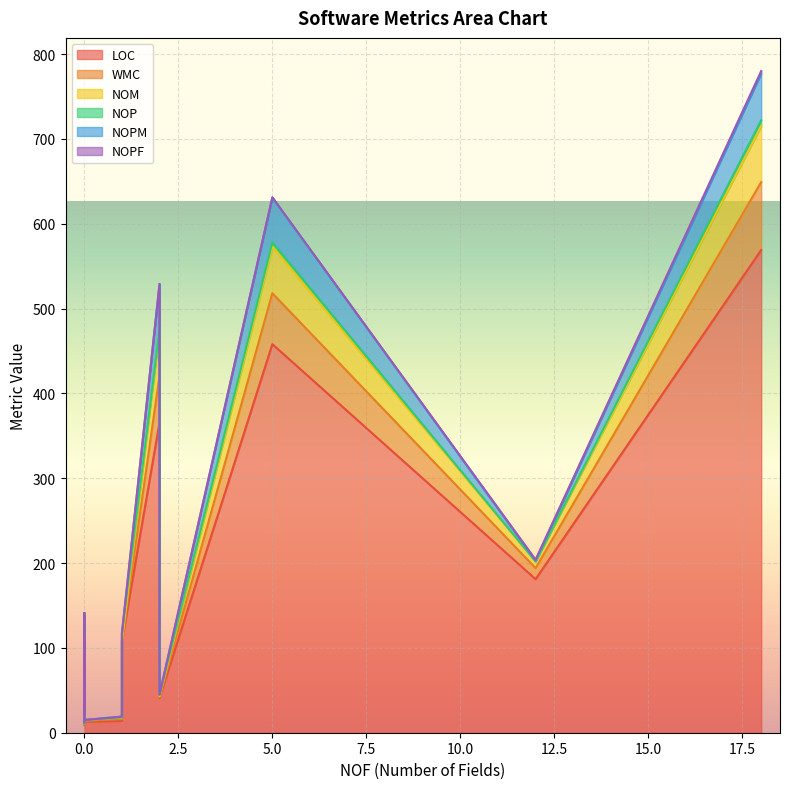

In NOP, how many points are higher than both neighbors (excluding endpoints)?

3